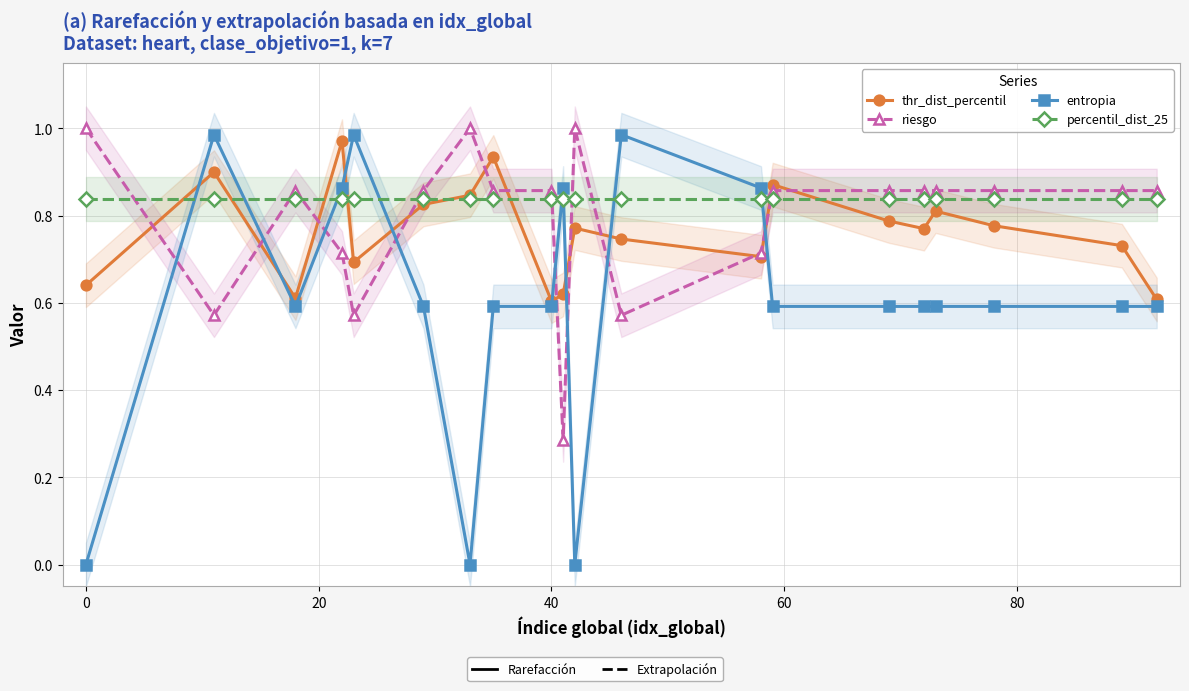

How many series are shown in this chart?

4